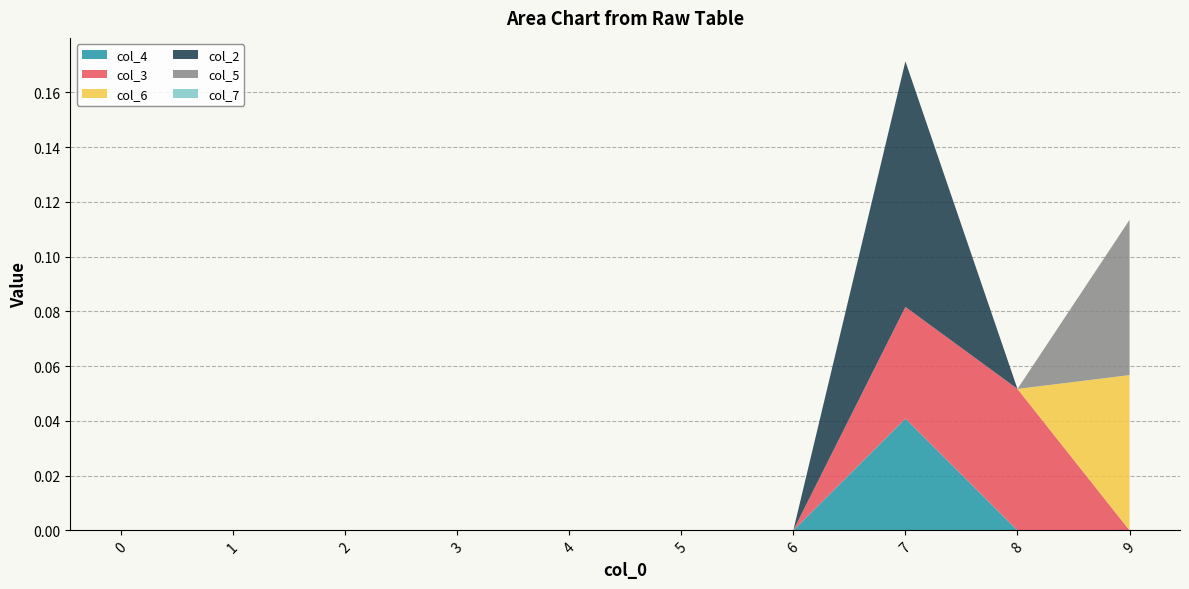

Reading left to right, list all the values displayed in this chart.

col_4: 0=0.0	1=0.0	2=0.0	3=0.0	4=0.0	5=0.0	6=0.0	7=0.0	8=0.0	9=0.0
col_3: 0=0.0	1=0.0	2=0.0	3=0.0	4=0.0	5=0.0	6=0.0	7=0.0	8=0.1	9=0.0
col_6: 0=0.0	1=0.0	2=0.0	3=0.0	4=0.0	5=0.0	6=0.0	7=0.0	8=0.0	9=0.1
col_2: 0=0.0	1=0.0	2=0.0	3=0.0	4=0.0	5=0.0	6=0.0	7=0.1	8=0.0	9=0.0
col_5: 0=0.0	1=0.0	2=0.0	3=0.0	4=0.0	5=0.0	6=0.0	7=0.0	8=0.0	9=0.1
col_7: 0=0.0	1=0.0	2=0.0	3=0.0	4=0.0	5=0.0	6=0.0	7=0.0	8=0.0	9=0.0